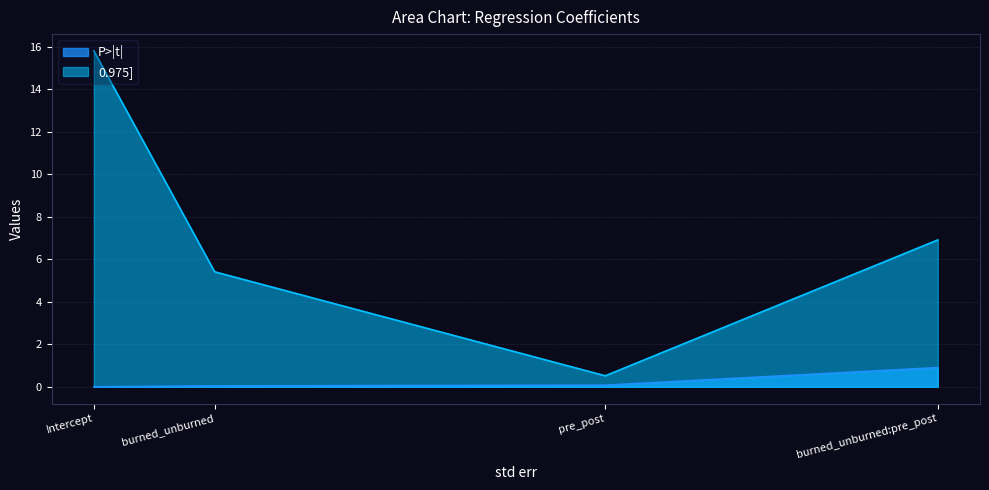

How many categories are shown in the chart?

4